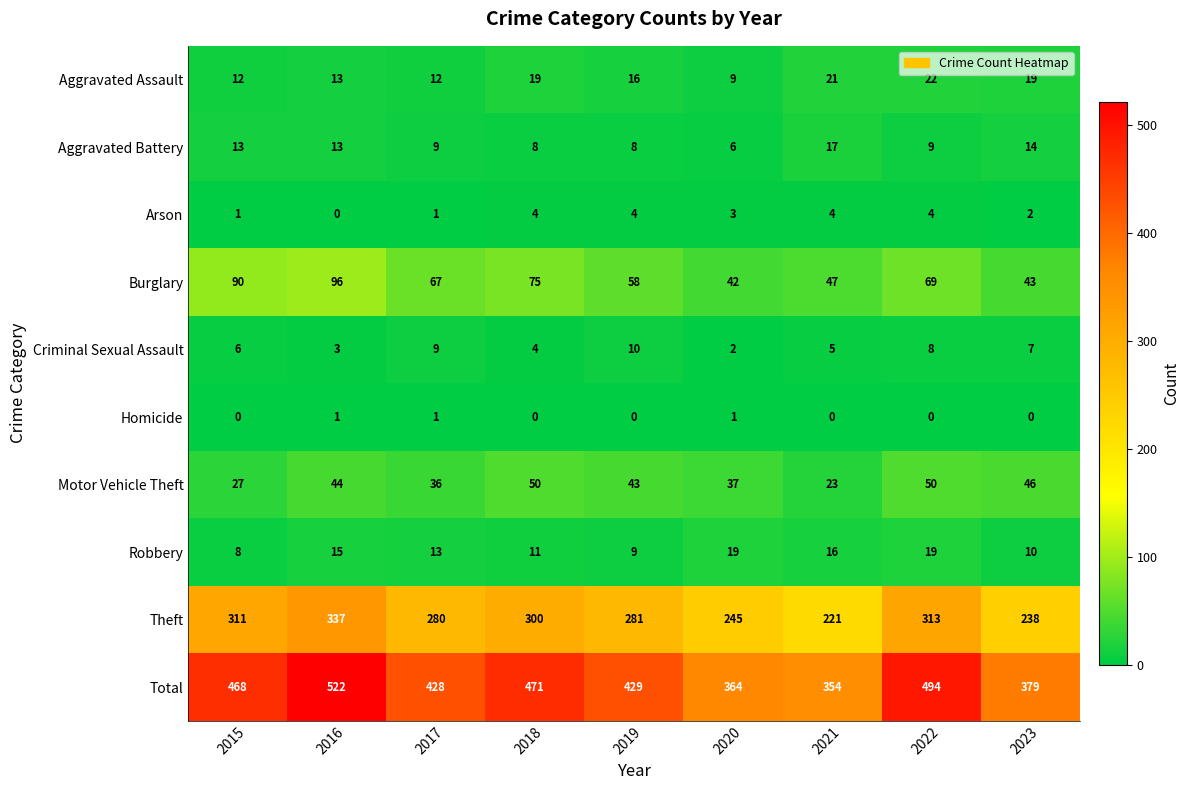

Rank the series by their maximum value, from lowest to highest.

Homicide, Arson, Criminal Sexual Assault, Aggravated Battery, Robbery, Aggravated Assault, Motor Vehicle Theft, Burglary, Theft, Total